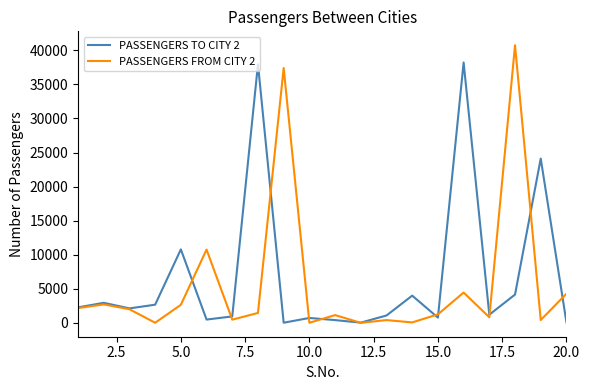

Is this an area chart (filled region under the line)?

No